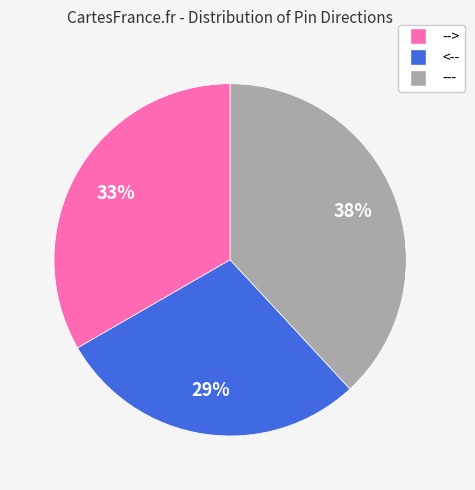

Count the number of slices in the pie.

3